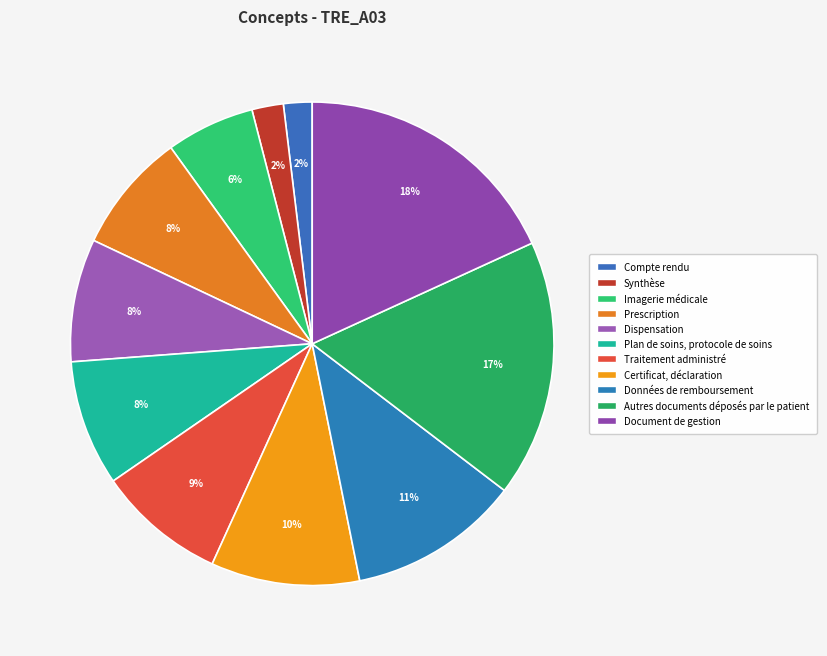

What percentage is the Plan de soins, protocole de soins slice, to the nearest percent?

8%